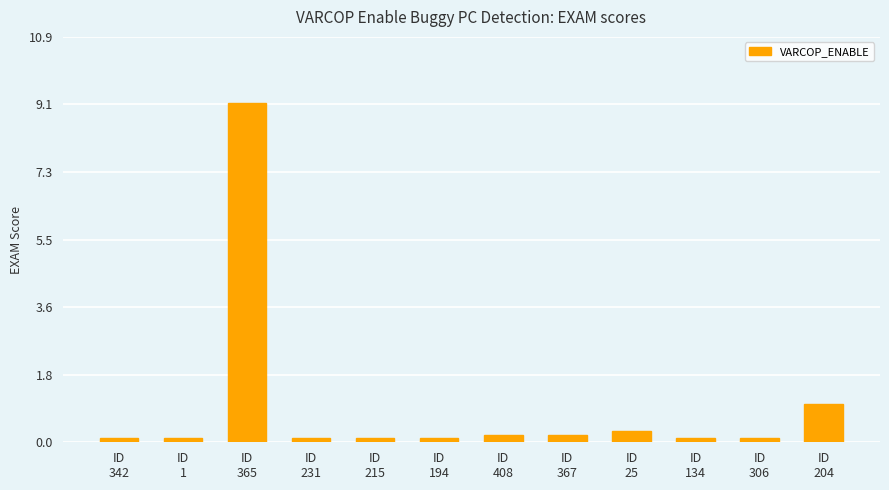

Reading right to left, extract all data points from this chart.

ID
204=1.0	ID
306=0.1	ID
134=0.1	ID
25=0.3	ID
367=0.2	ID
408=0.2	ID
194=0.1	ID
215=0.1	ID
231=0.1	ID
365=9.1	ID
1=0.1	ID
342=0.1